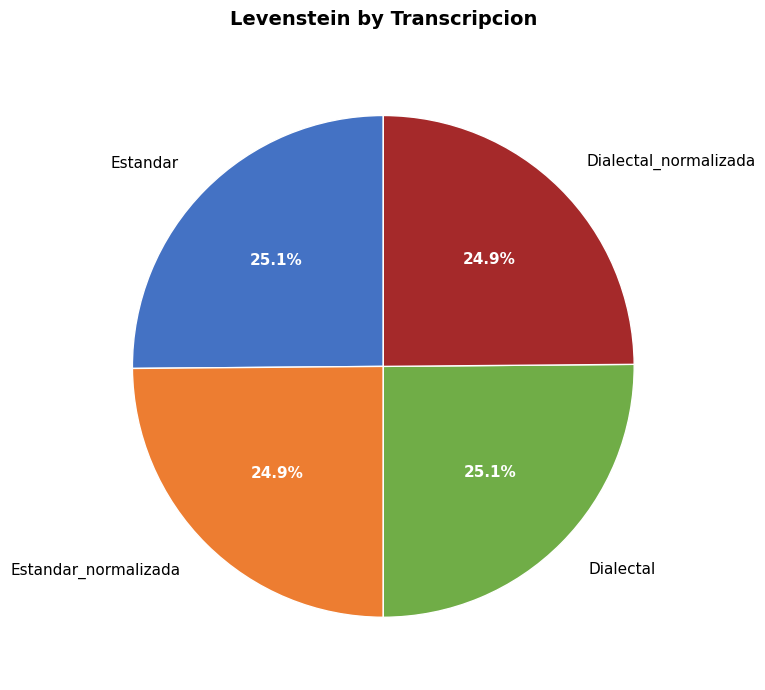

Approximately how many times larger is the value at Estandar compared to Estandar_normalizada?

1.0